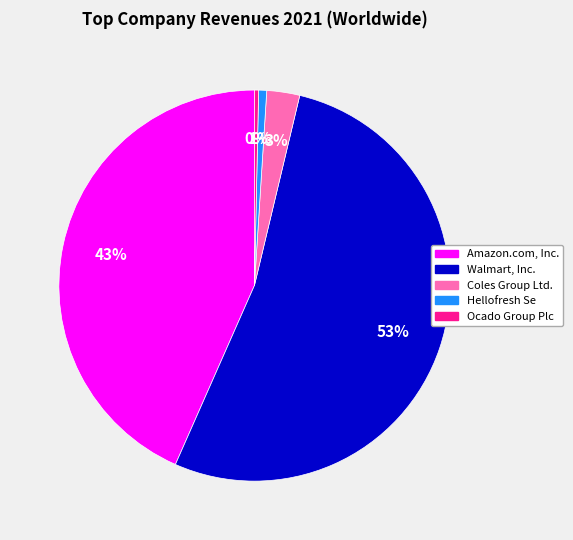

What percentage is the Walmart, Inc. slice, to the nearest percent?

53%